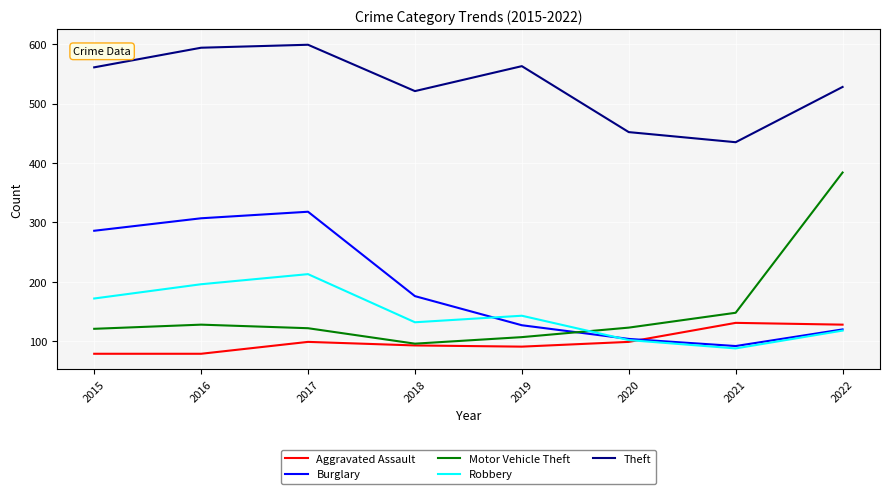

List the series in order of their peak value, highest first.

Theft, Motor Vehicle Theft, Burglary, Robbery, Aggravated Assault